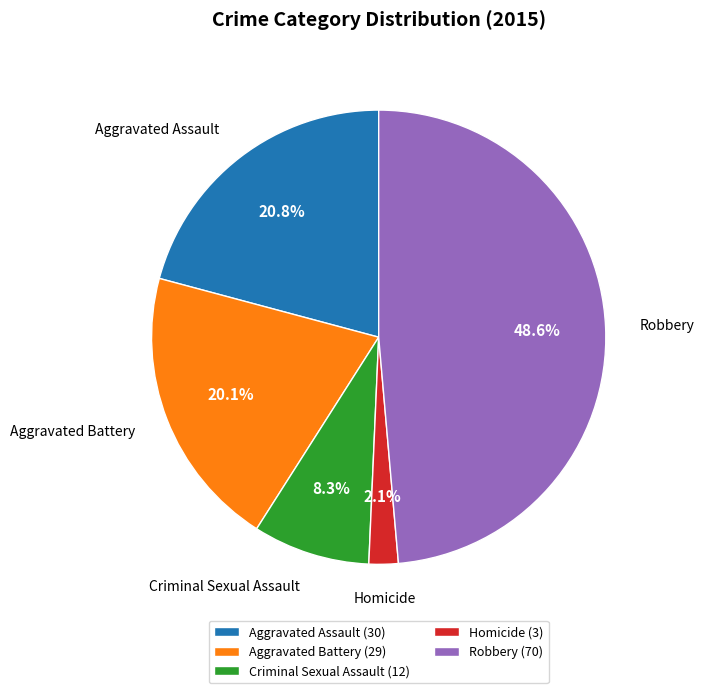

To the nearest percent, what is the difference between the largest and smallest slice percentages?

47%